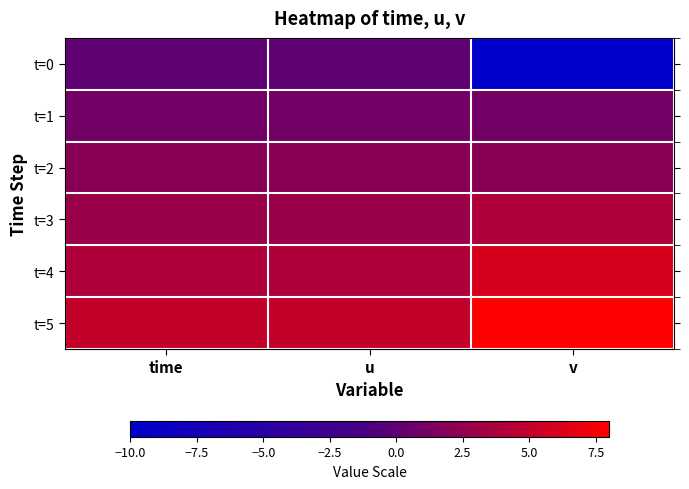

At which category is the sum across all series the highest?

time